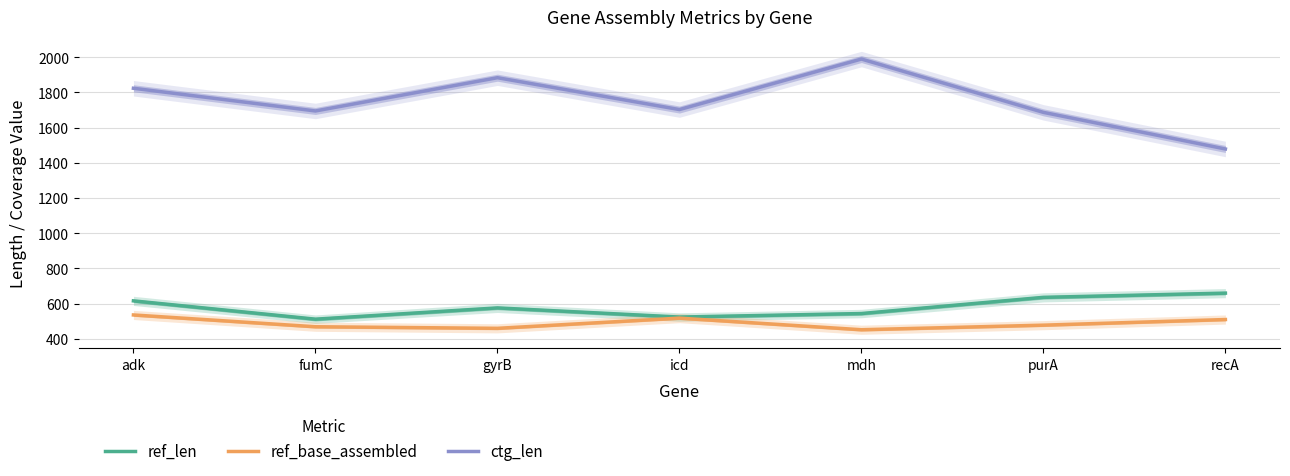

At which label does ref_base_assembled reach its minimum?

mdh